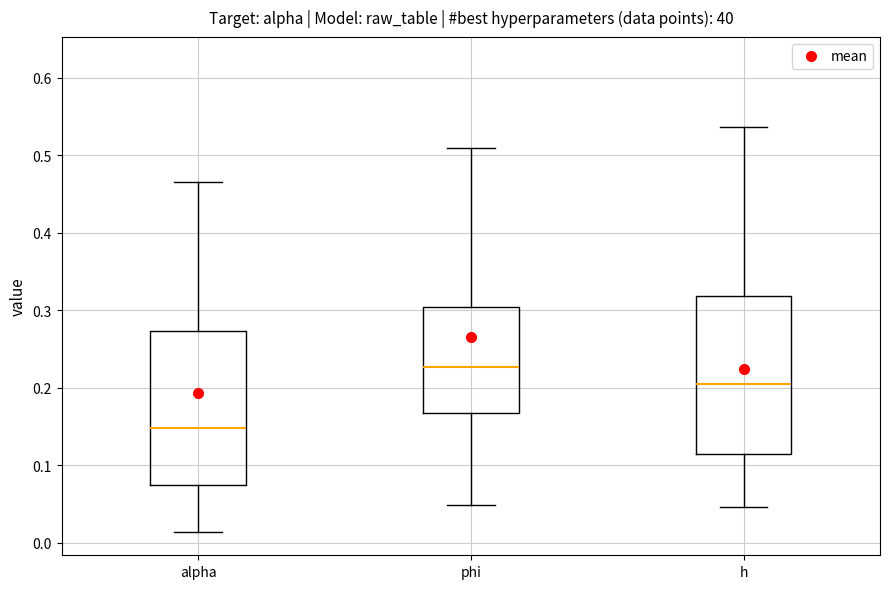

Which box's median line is the highest?

phi